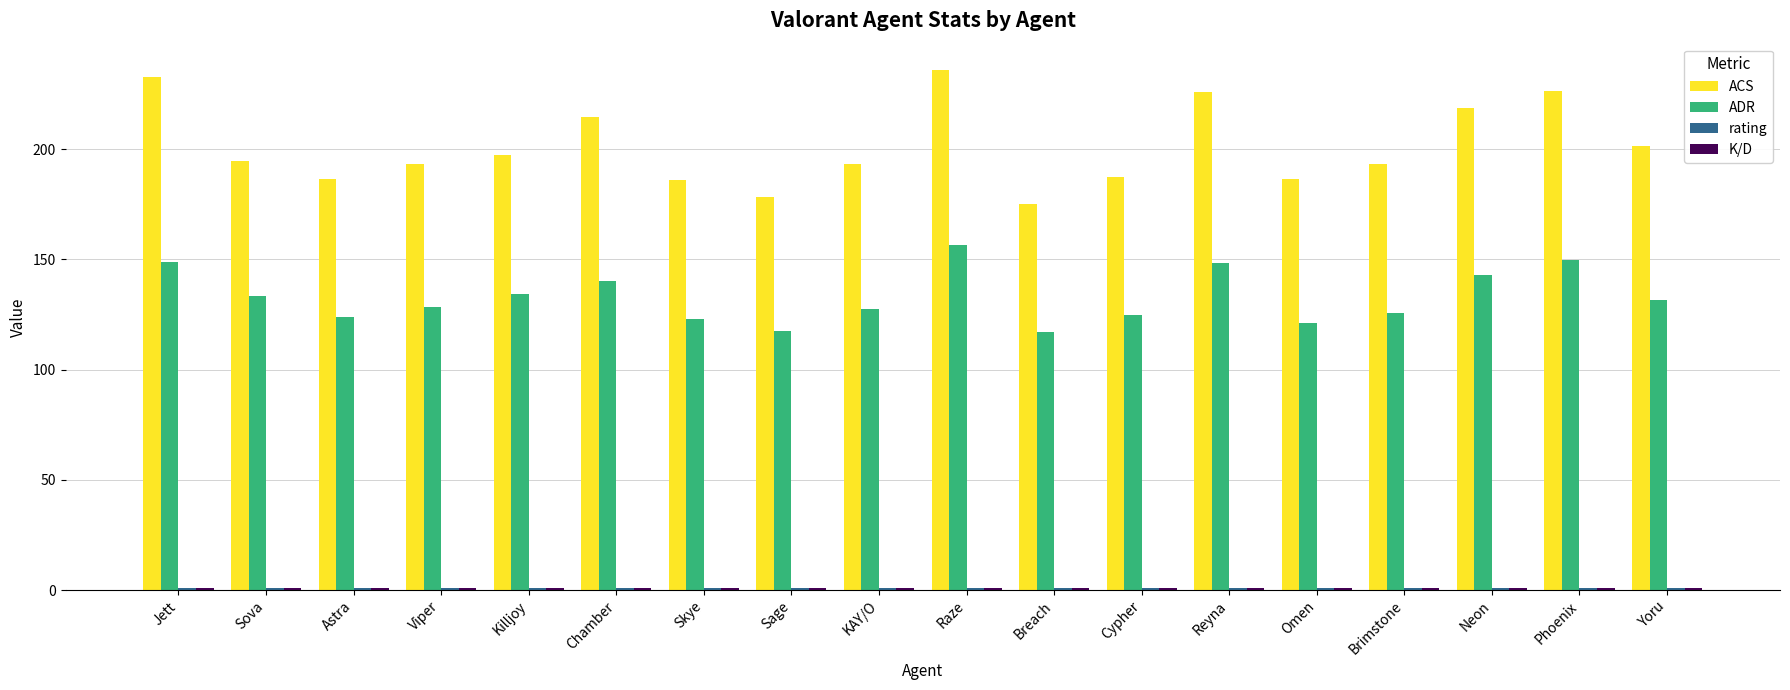

Is it true that ADR equals 125.9 at Brimstone?

True